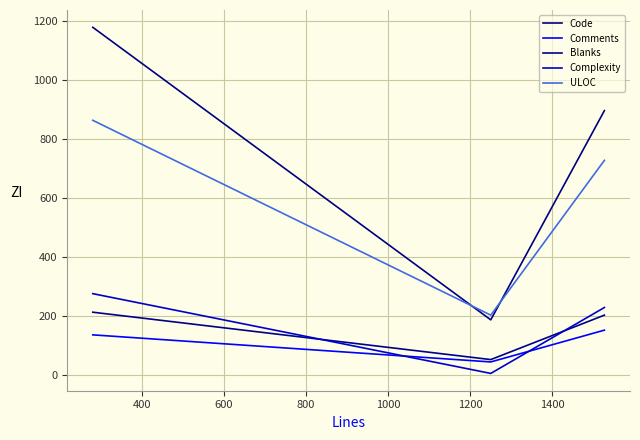

List the series in order of their peak value, lowest first.

Comments, Blanks, Complexity, ULOC, Code